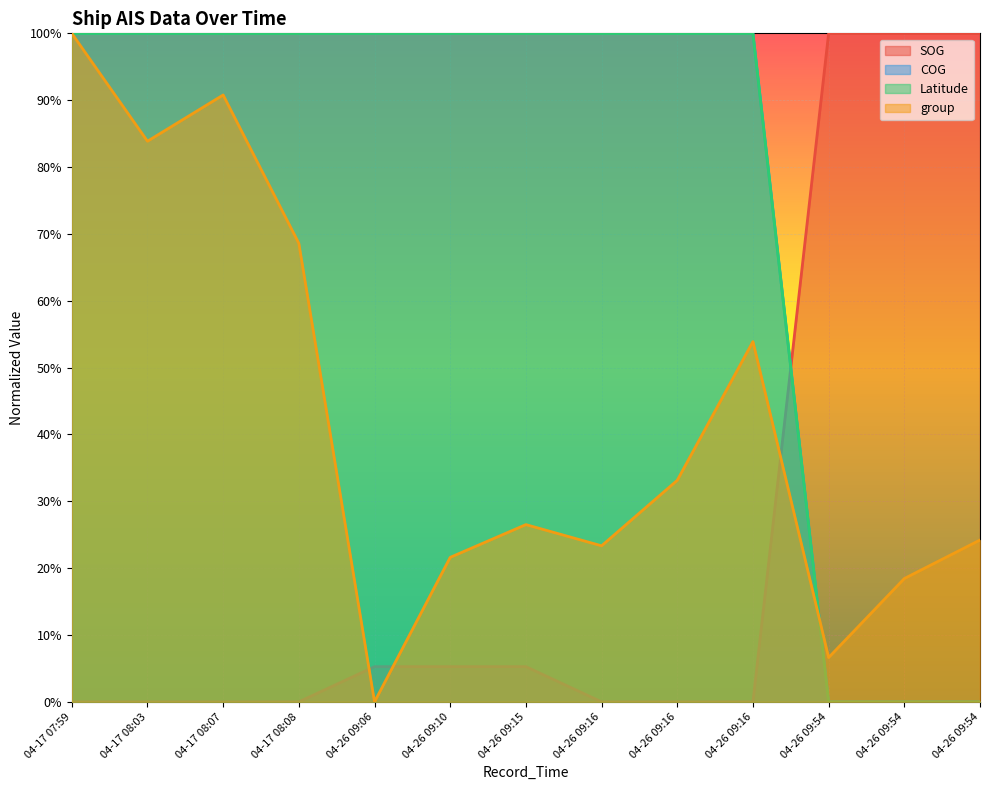

At which label does Latitude reach its minimum?

2024-04-26 09:54:40